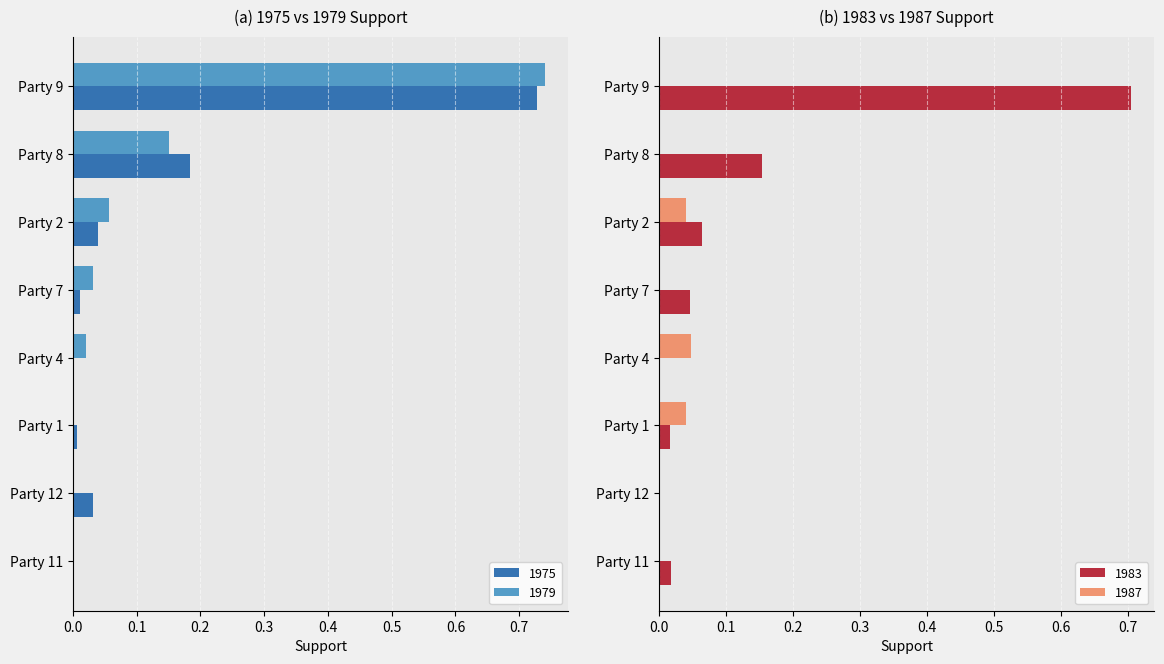

True or false: 1979 has a value of 0.1 at Party 8.

True